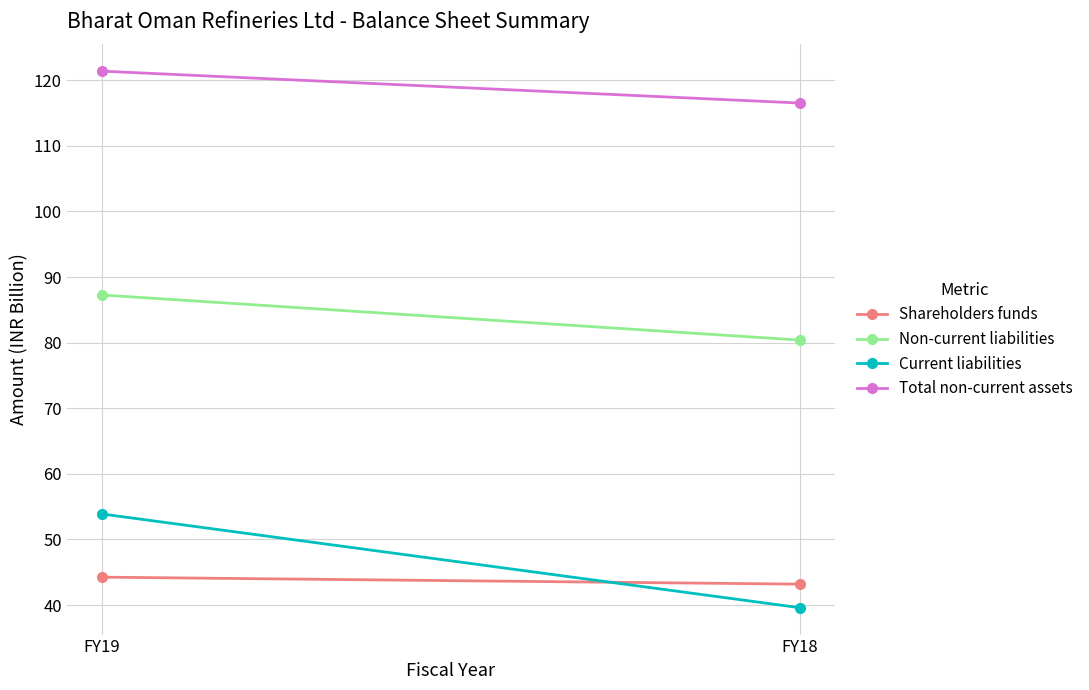

At FY19, list the series in order from largest to smallest.

Total non-current assets, Non-current liabilities, Current liabilities, Shareholders funds